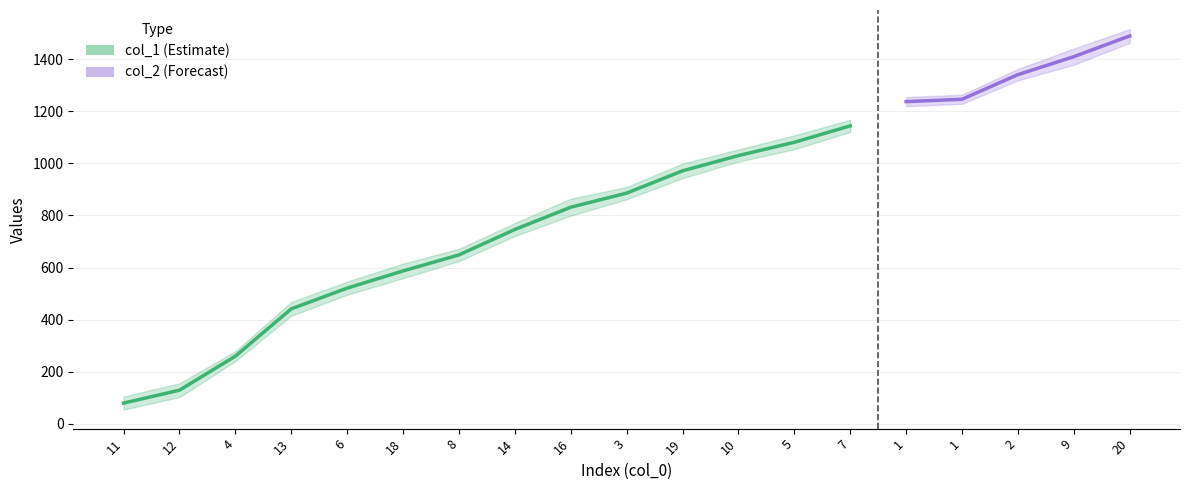

At which category is the sum across all series the highest?

20